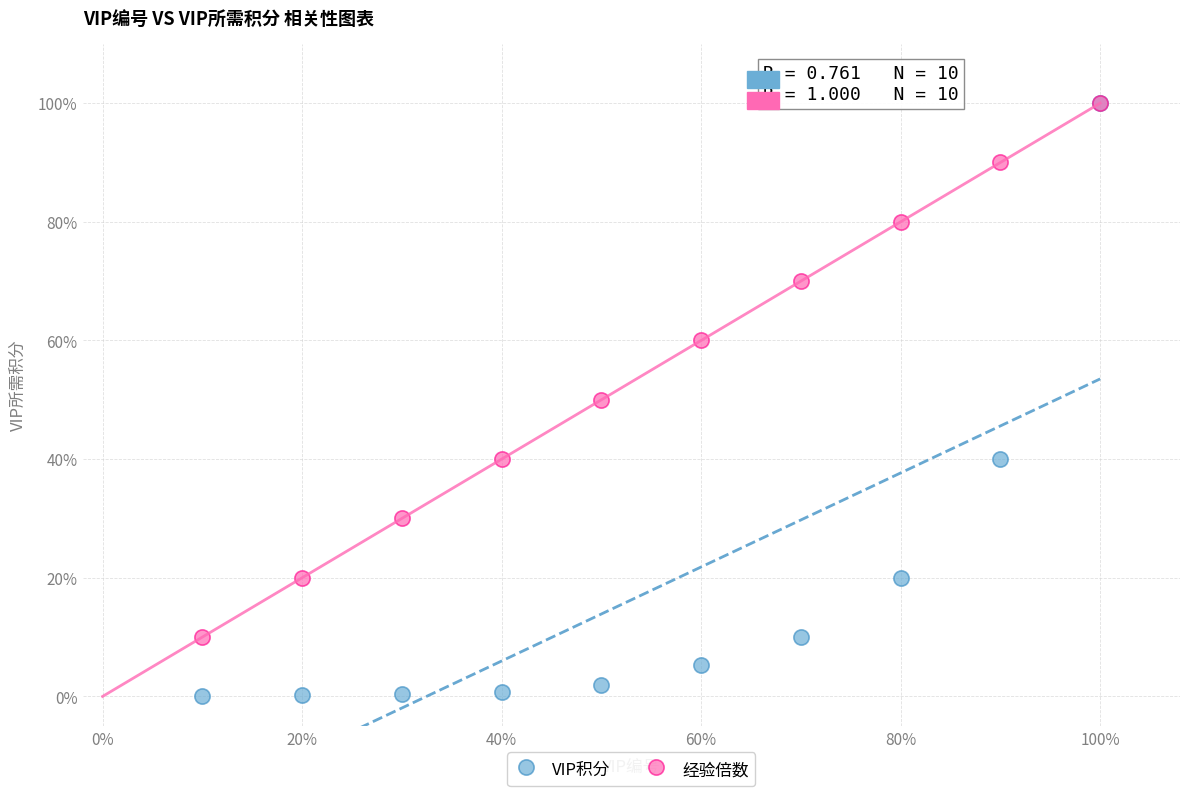

Which series contains the lowest Y value?

VIP积分